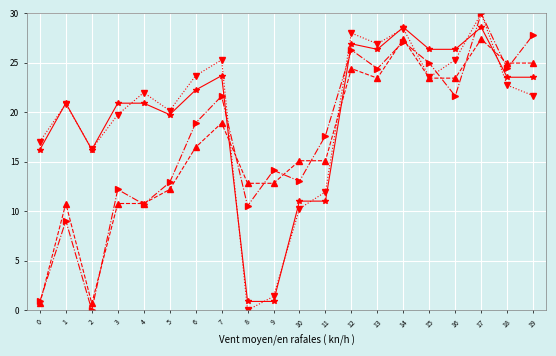

What is the total value across all series at 12?

105.7